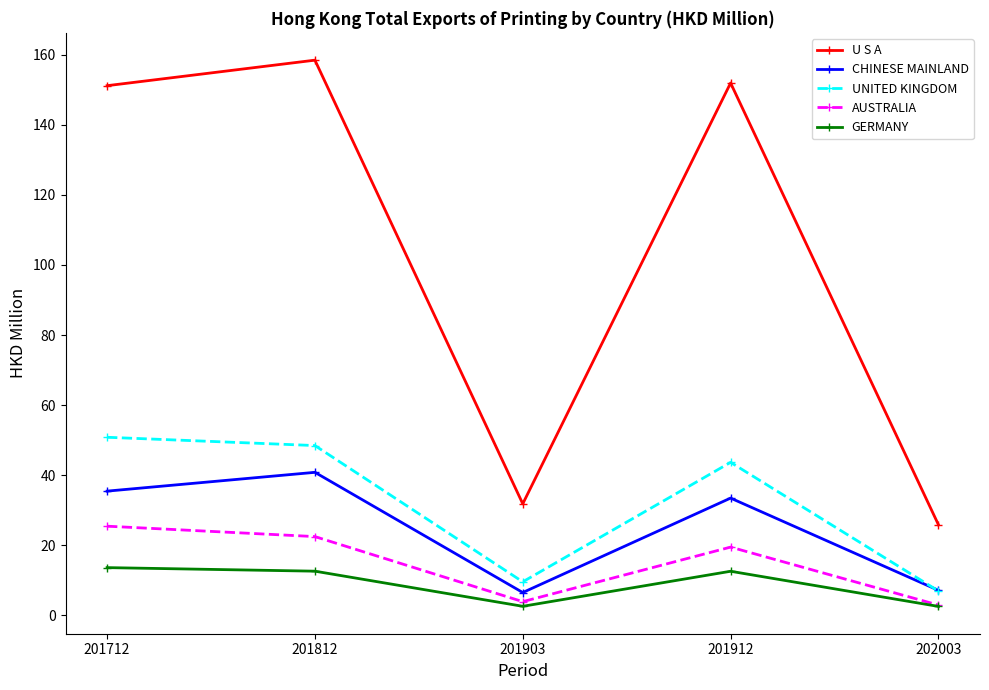

Is it true that GERMANY equals 2.6 at 201903?

True